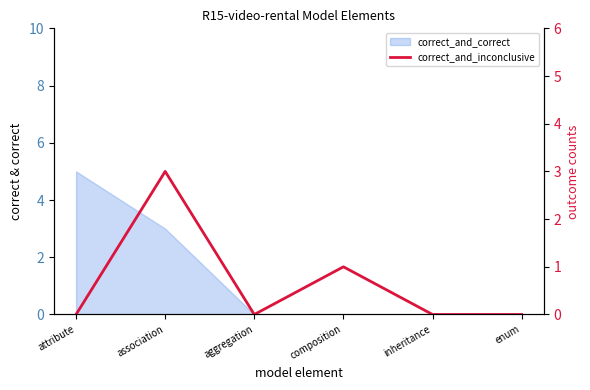

What is the value of the 4th point from the left?

1